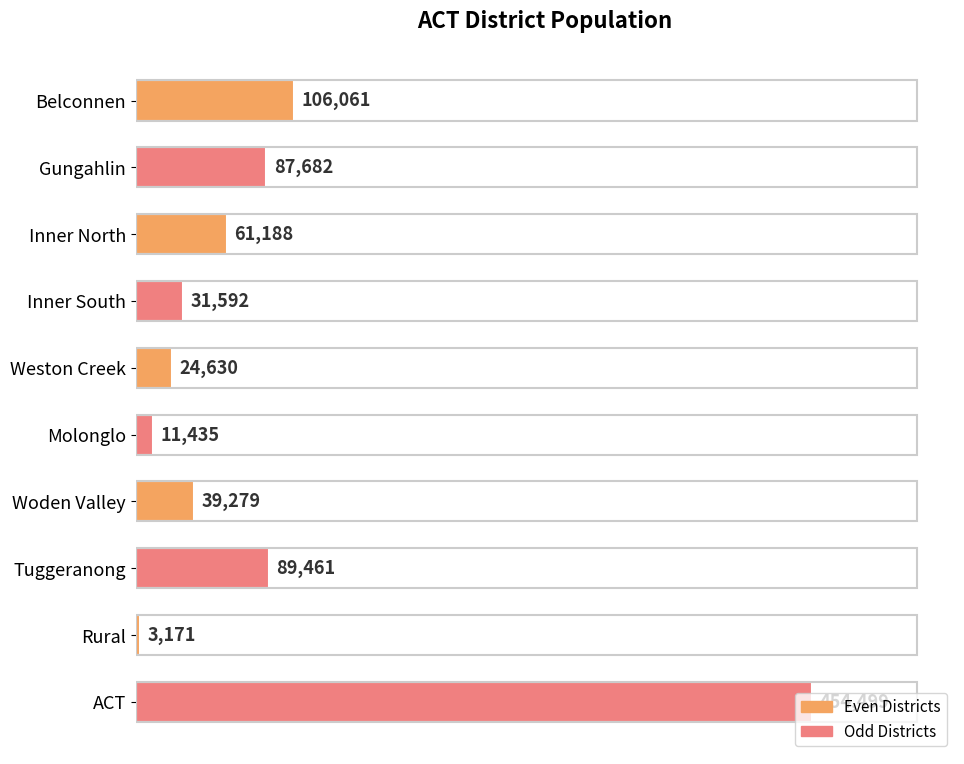

What is the label of the 1st bar from the top?

Belconnen